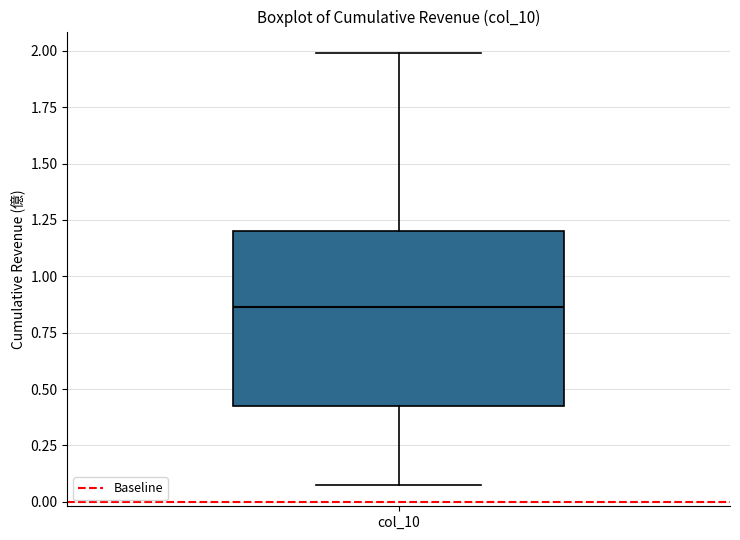

Transcribe this box plot: give where the median line is, the range the box spans, and where the two whiskers end, as read against the y-axis. The values are not printed on the chart, so give them approximately, as read against the axis.

median 0.85, box 0.45 to 1.20, whiskers 0.10 to 2.00